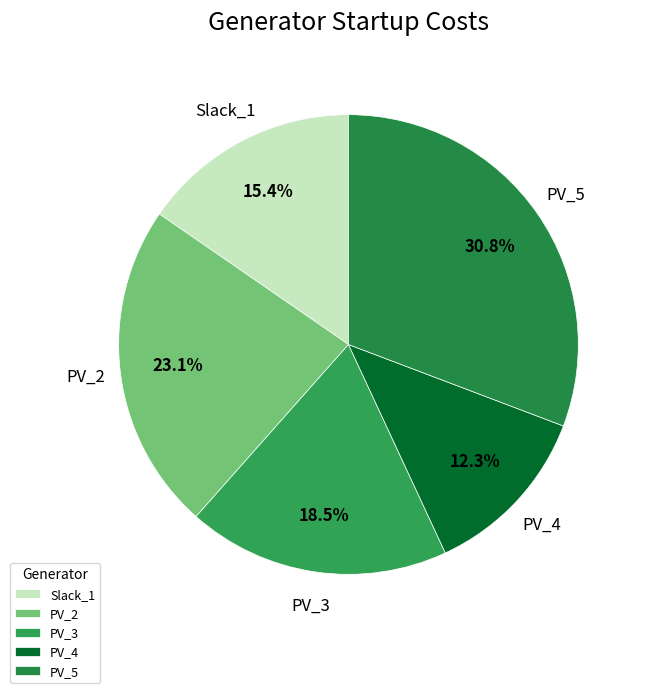

Approximately how many times larger is the value at PV_5 compared to Slack_1?

2.0